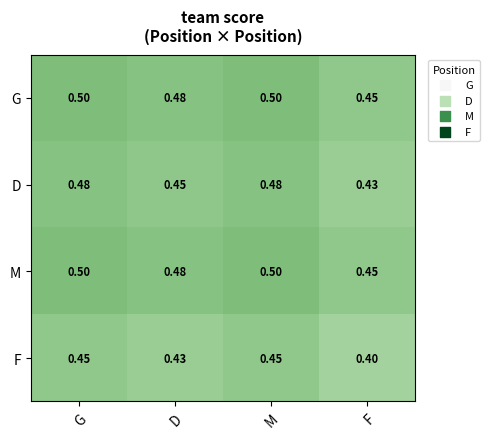

Which category has the lowest value across all series?

F